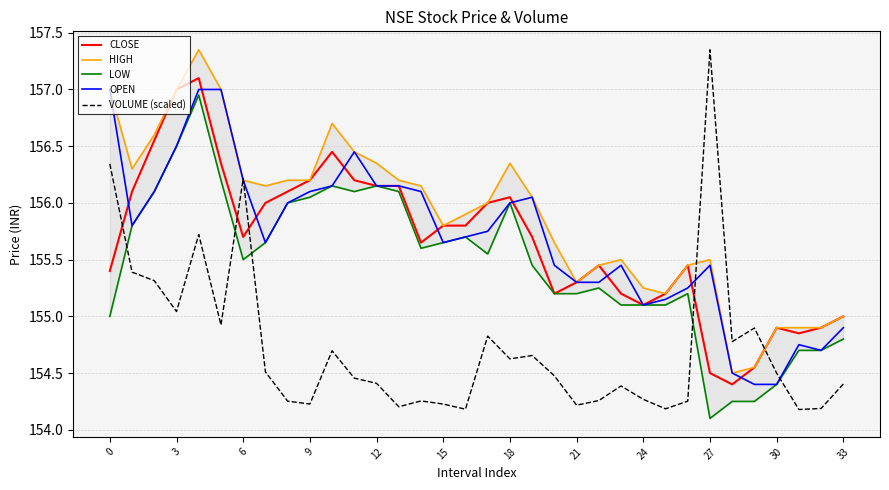

What is the minimum value for VOLUME (scaled)?

154.2